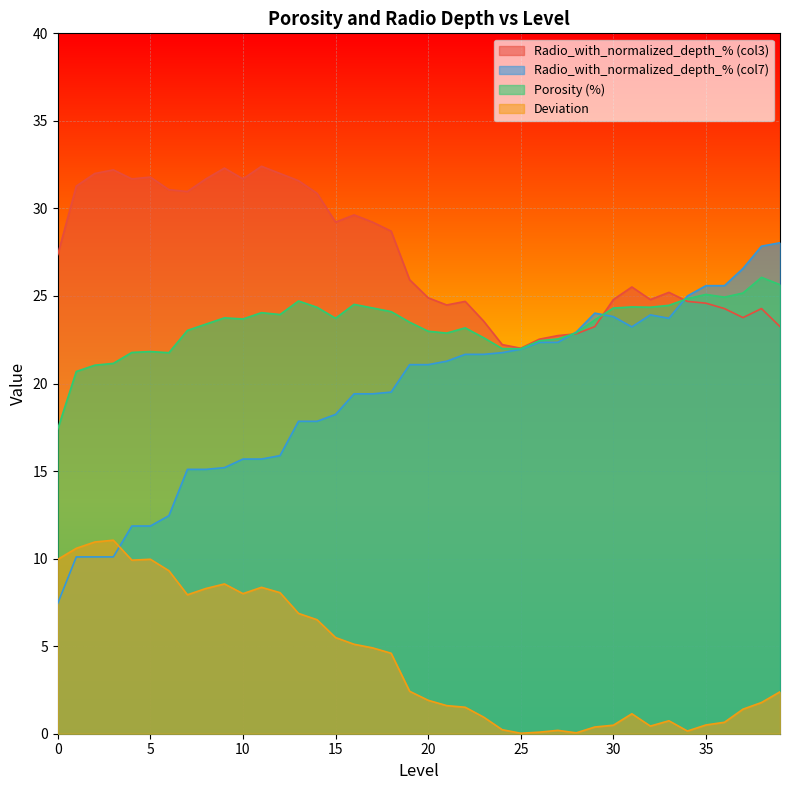

Reading left to right, transcribe all the data shown in this chart.

Radio_with_normalized_depth_% (col3): 0=27.4	1=31.3	2=32.0	3=32.2	4=31.7	5=31.8	6=31.1	7=31.0	8=31.7	9=32.3	10=31.7	11=32.4	12=32.0	13=31.6	14=30.9	15=29.2	16=29.6	17=29.2	18=28.7	19=25.9	20=24.9	21=24.5	22=24.7	23=23.6	24=22.2	25=22.0	26=22.5	27=22.7	28=22.8	29=23.3	30=24.8	31=25.5	32=24.8	33=25.2	34=24.7	35=24.6	36=24.3	37=23.8	38=24.3	39=23.3
Radio_with_normalized_depth_% (col7): 0=7.5	1=10.1	2=10.1	3=10.1	4=11.9	5=11.9	6=12.5	7=15.1	8=15.1	9=15.2	10=15.7	11=15.7	12=15.9	13=17.8	14=17.8	15=18.2	16=19.4	17=19.4	18=19.5	19=21.1	20=21.1	21=21.3	22=21.7	23=21.7	24=21.8	25=22.0	26=22.4	27=22.4	28=22.9	29=24.0	30=23.8	31=23.2	32=23.9	33=23.7	34=25.0	35=25.6	36=25.6	37=26.6	38=27.8	39=28.0
Porosity (%): 0=17.4	1=20.7	2=21.0	3=21.1	4=21.8	5=21.8	6=21.8	7=23.0	8=23.4	9=23.8	10=23.7	11=24.0	12=23.9	13=24.7	14=24.4	15=23.7	16=24.5	17=24.3	18=24.1	19=23.5	20=23.0	21=22.9	22=23.2	23=22.6	24=22.0	25=22.0	26=22.4	27=22.5	28=22.9	29=23.6	30=24.3	31=24.4	32=24.4	33=24.5	34=24.8	35=25.1	36=24.9	37=25.2	38=26.1	39=25.6
Deviation: 0=10.0	1=10.6	2=10.9	3=11.1	4=9.9	5=10.0	6=9.3	7=7.9	8=8.3	9=8.6	10=8.0	11=8.4	12=8.1	13=6.9	14=6.5	15=5.5	16=5.1	17=4.9	18=4.6	19=2.4	20=1.9	21=1.6	22=1.5	23=0.9	24=0.2	25=0.0	26=0.1	27=0.2	28=0.1	29=0.4	30=0.5	31=1.1	32=0.4	33=0.7	34=0.2	35=0.5	36=0.7	37=1.4	38=1.8	39=2.4